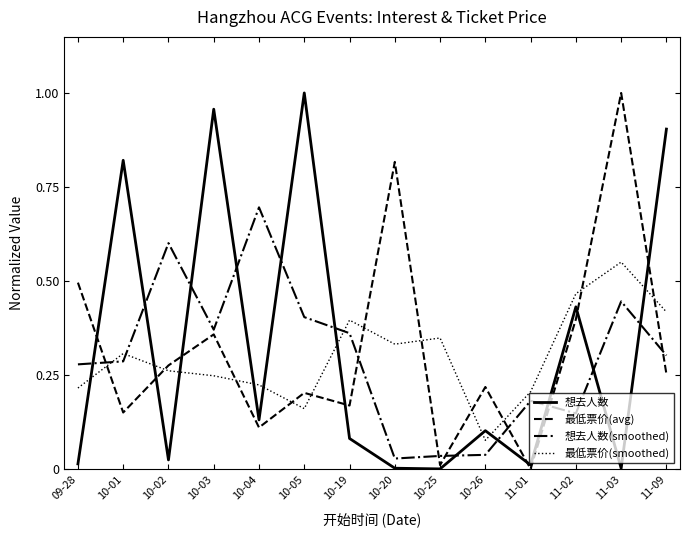

True or false: 最低票价(smoothed) and 最低票价(avg) intersect in this chart.

True